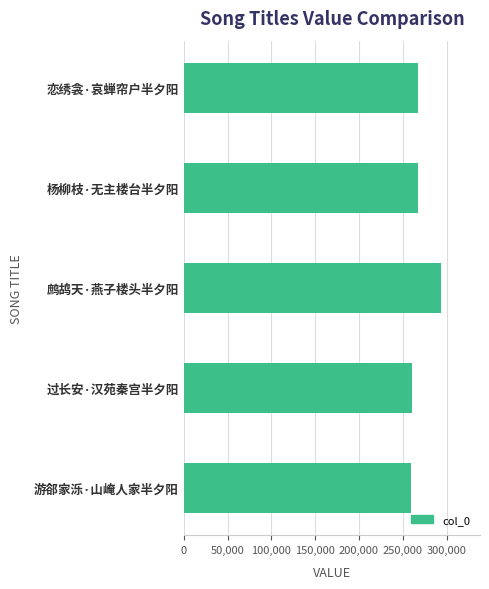

What is the label of the 5th bar from the top?

游郤家泺·山崦人家半夕阳